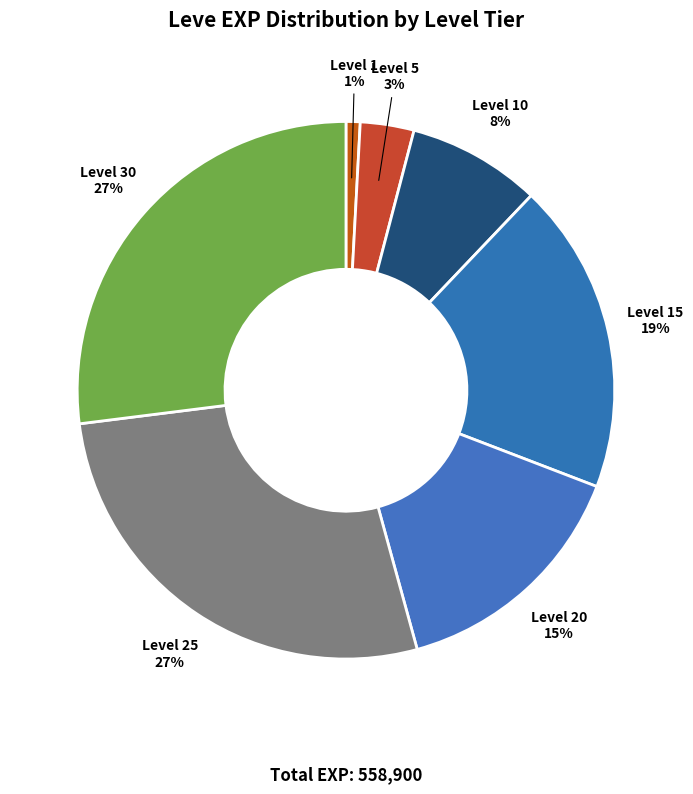

How many slices are in this pie chart?

7